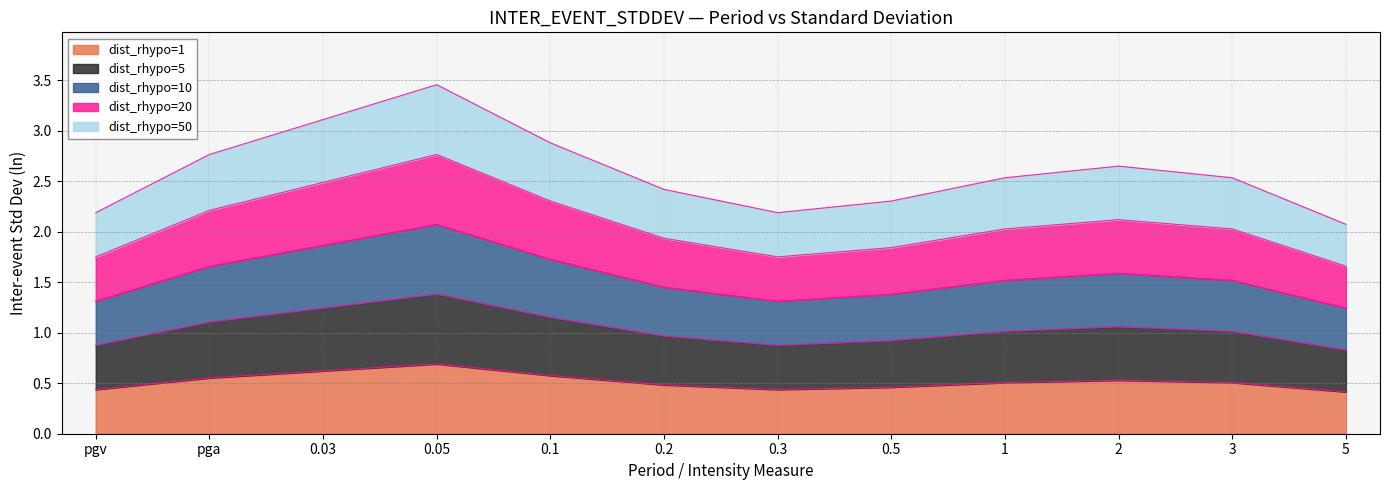

True or false: dist_rhypo=1 and dist_rhypo=20 intersect in this chart.

False